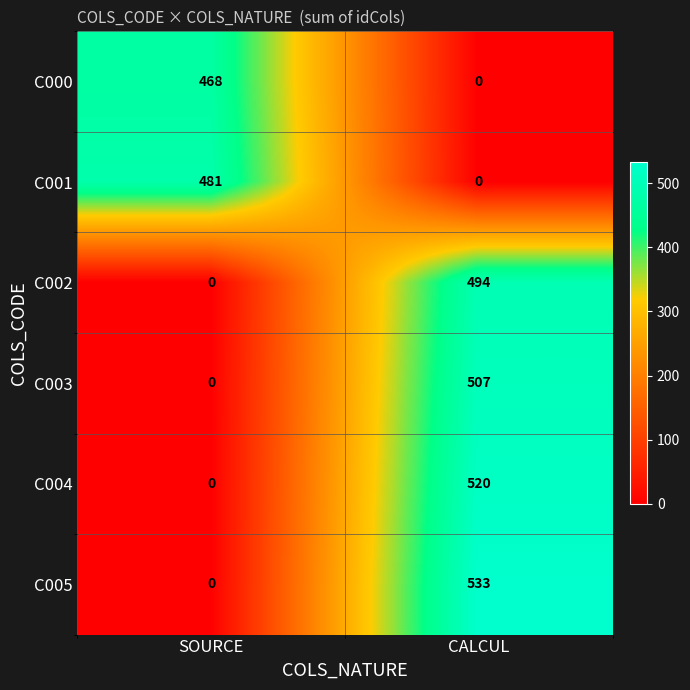

What is the difference between the C004 values at SOURCE and CALCUL?

520